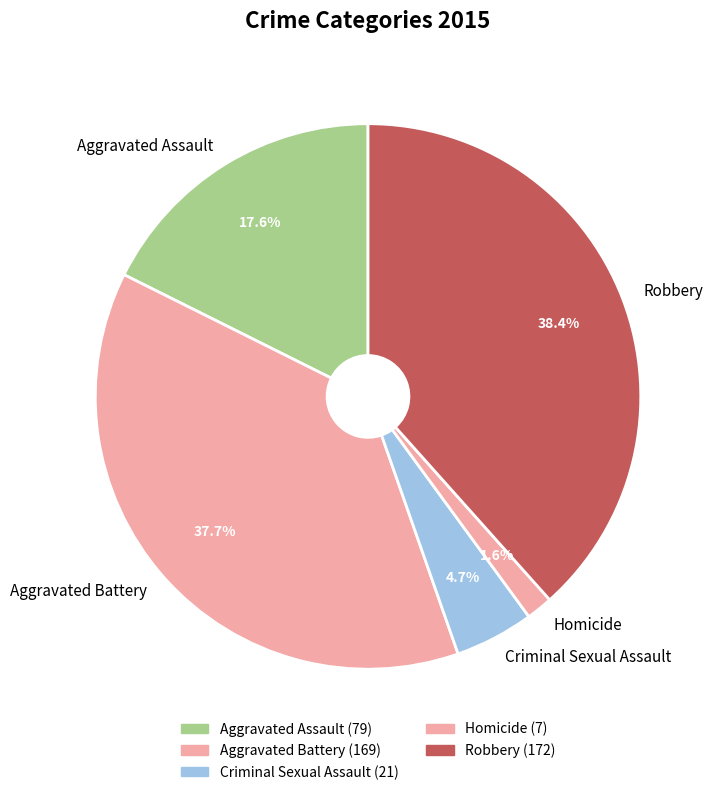

True or false: Homicide accounts for 9% of the total.

False